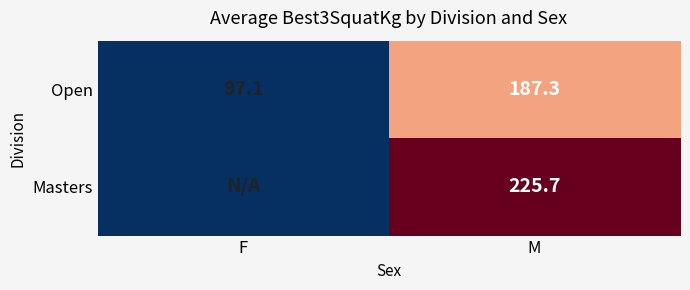

Rank the series at M from lowest to highest value.

Open, Masters